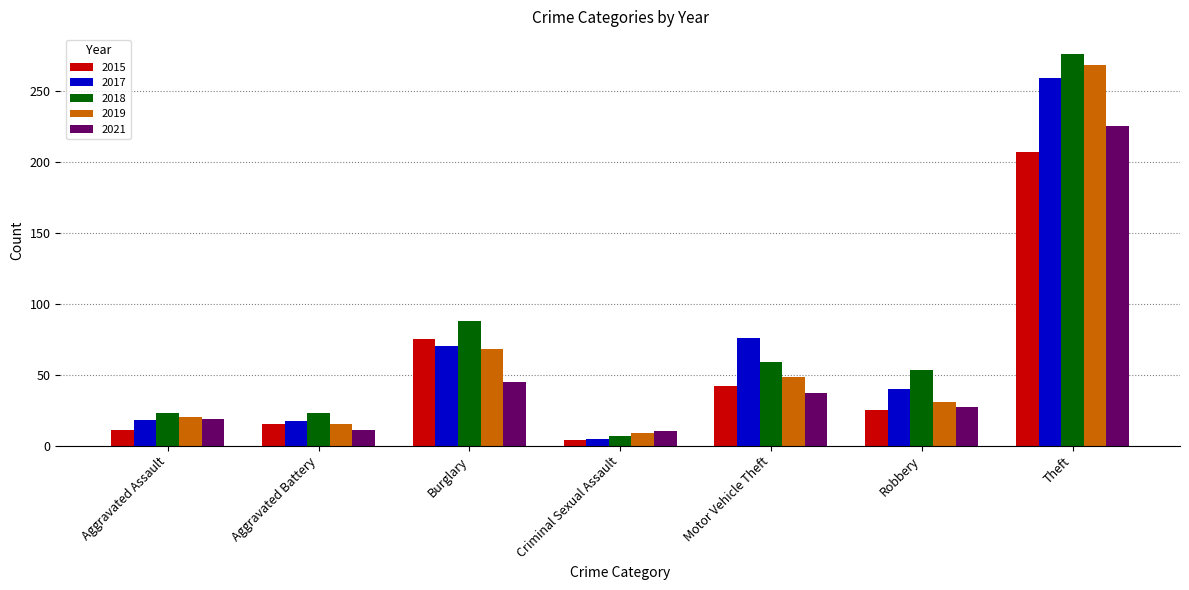

The 2021 series shows 61 at Motor Vehicle Theft. True or false?

False